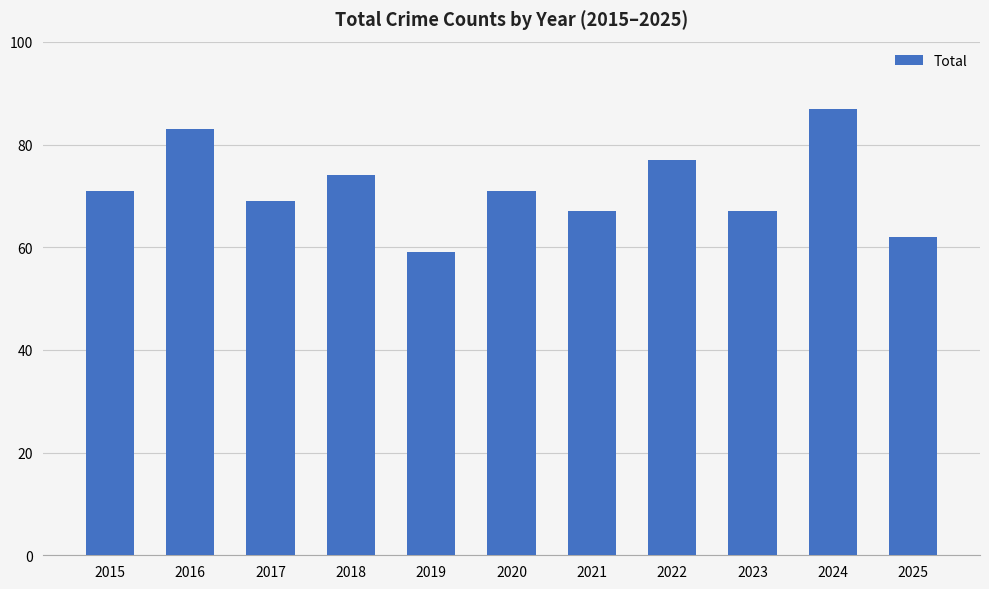

What is the difference between the values at 2020 and 2019?

12